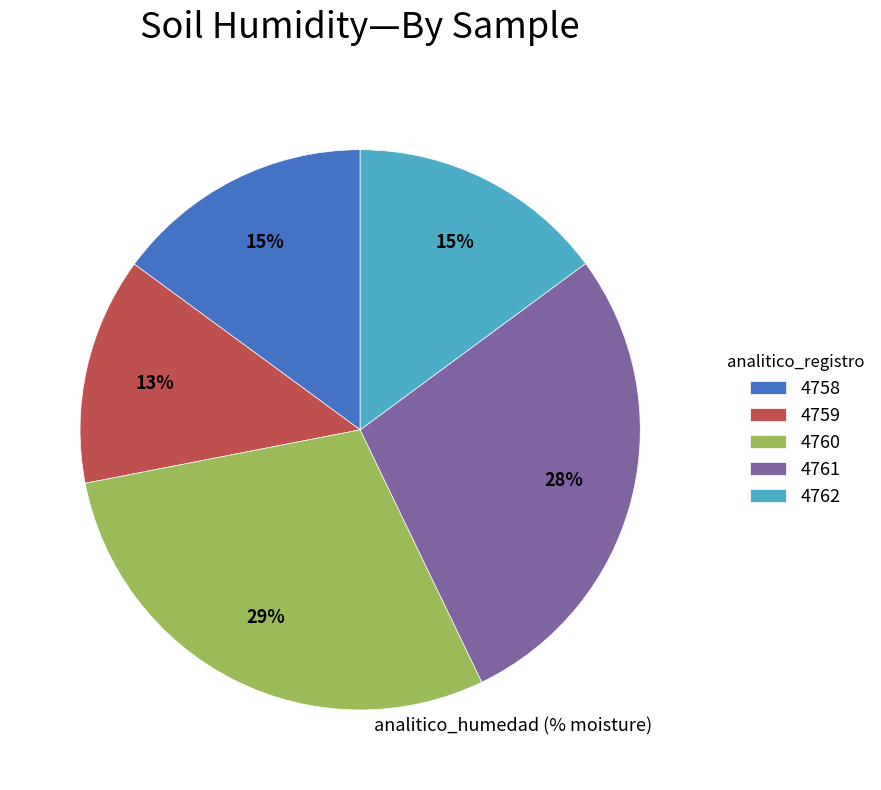

Which has a higher value, 4760 or 4761?

4760